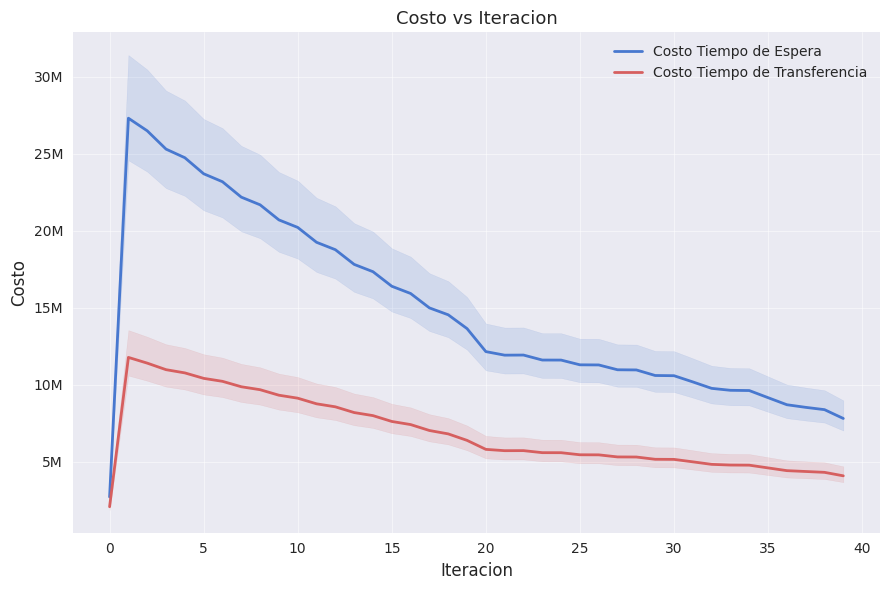

Reading left to right, transcribe all the data shown in this chart.

Costo Tiempo de Espera: 2731900.7	27319006.6	26500840.5	25311818.7	24752594.5	23711515.8	23195105.0	22194154.8	21695858.2	20716064.6	20228380.2	19262951.7	18782685.3	17828438.7	17354015.6	16409323.6	15939962.7	15004081.1	14555602.5	13659503.3	12165547.1	11935627.7	11942581.5	11618735.1	11616079.0	11308486.2	11300777.2	10987198.6	10976151.8	10615270.3	10602008.5	10199076.6	9780545.8	9654057.2	9638504.0	9176023.9	8717261.4	8547601.0	8398206.4	7825118.6
Costo Tiempo de Transferencia: 2094469.0	11790125.1	11418454.8	10993248.1	10784192.0	10429656.6	10236683.6	9884574.9	9693350.7	9335373.1	9142498.6	8777293.9	8581726.9	8209395.0	8010766.9	7631711.9	7429838.3	7044442.4	6824335.9	6403649.5	5819857.5	5734433.4	5738136.2	5605941.8	5603145.1	5468504.6	5463866.3	5328784.7	5323032.6	5175845.5	5169308.4	5010103.3	4846469.5	4801635.9	4794179.1	4615806.2	4438449.3	4383184.4	4328262.3	4101801.1